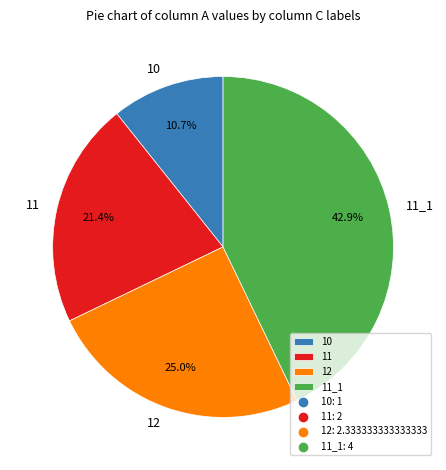

What is the total percentage of 11 and 12?

46.4%